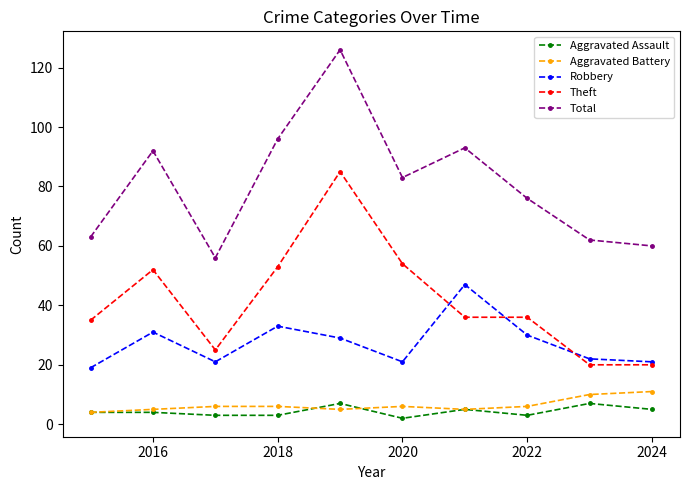

What is the maximum value shown in the chart?

126